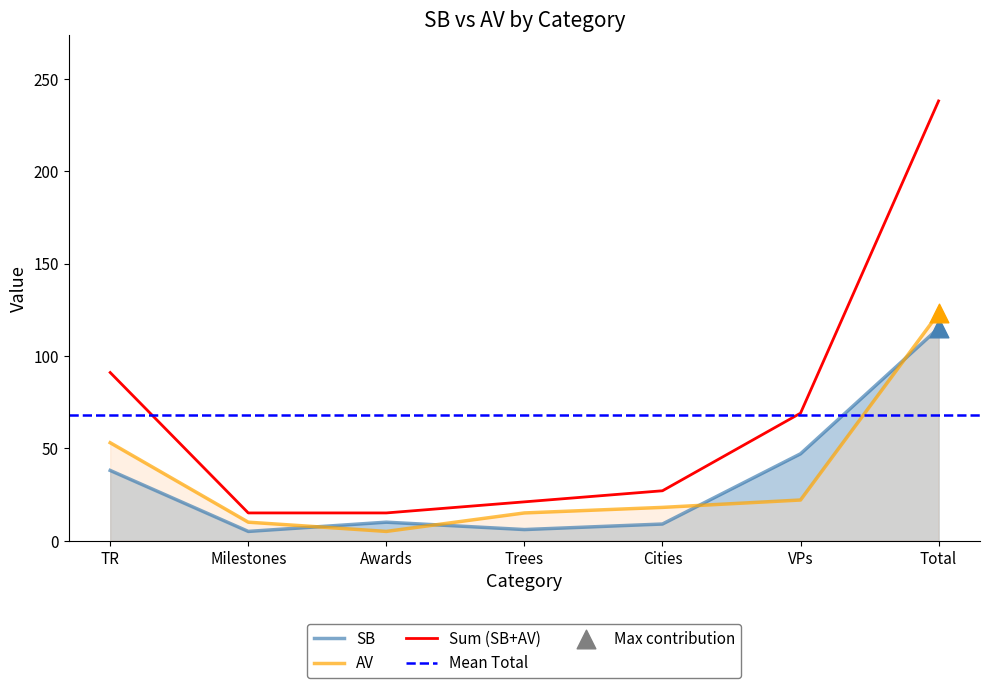

Which series ends up on top after the final intersection of AV and SB?

AV